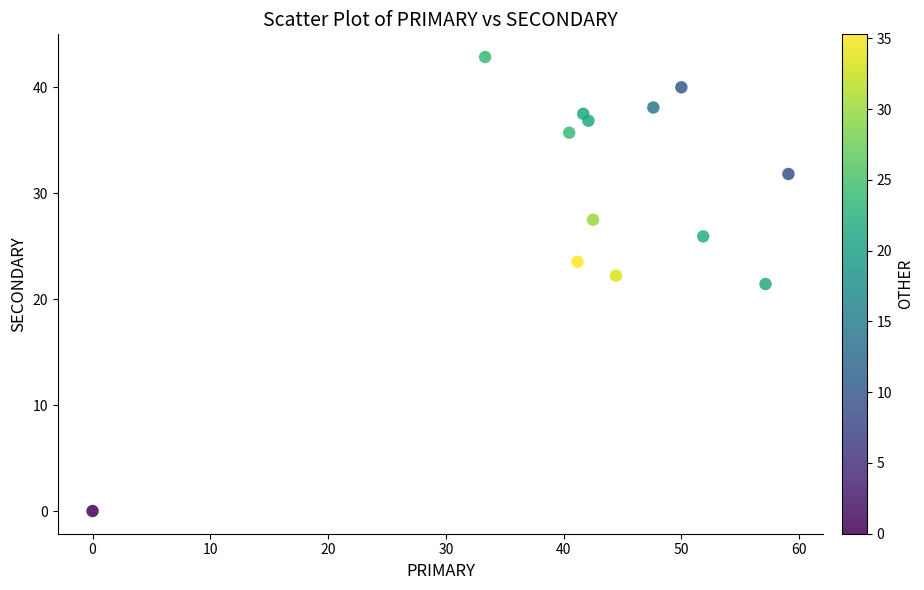

What is the range of X values (max minus min)?

59.1